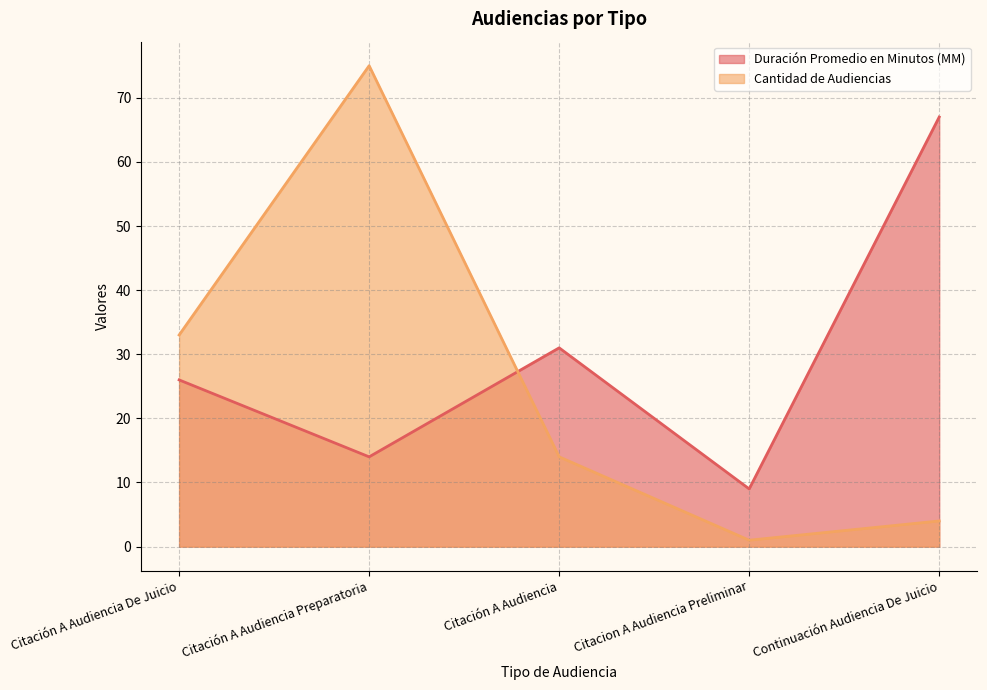

What is the difference between the highest and lowest values at Citación A Audiencia Preparatoria?

61